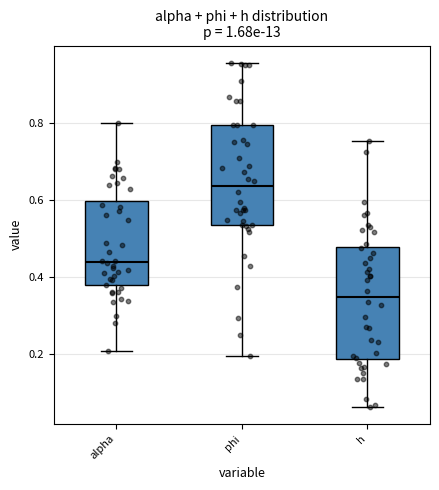

Reading left to right, read every box against the y-axis: the position of its median line, the range the box covers, and the ends of its whiskers. The values are not printed on the chart, so give them approximately, as read against the axis.

alpha: median 0.44, box 0.38 to 0.60, whiskers 0.20 to 0.80
phi: median 0.64, box 0.54 to 0.80, whiskers 0.20 to 0.96
h: median 0.34, box 0.18 to 0.48, whiskers 0.06 to 0.76